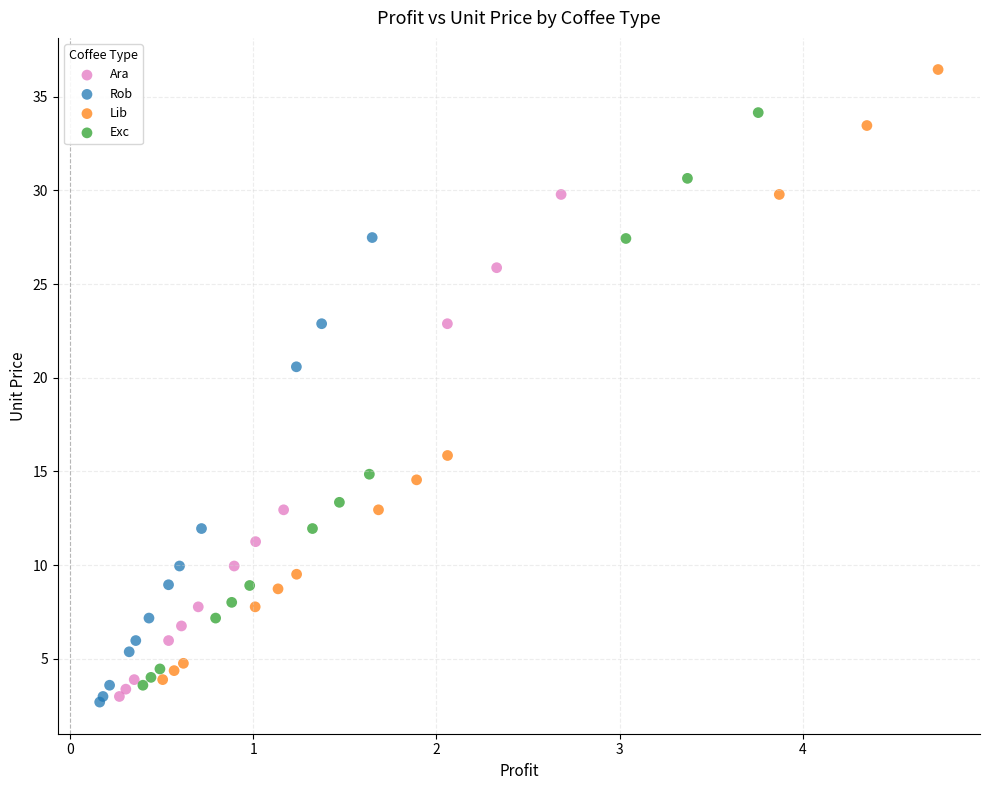

Which series has the largest Y range (max minus min)?

Lib